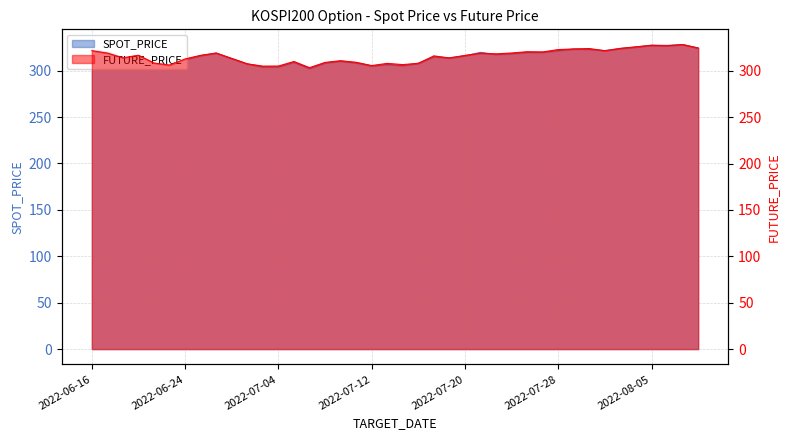

Reading left to right, what are all the values shown in this chart?

SPOT_PRICE: 2022-06-16=322.2	2022-06-17=320.1	2022-06-20=314.4	2022-06-21=316.4	2022-06-22=308.1	2022-06-23=305.4	2022-06-24=312.1	2022-06-27=316.2	2022-06-28=319.1	2022-06-29=312.9	2022-06-30=307.2	2022-07-01=304.0	2022-07-04=304.0	2022-07-05=309.0	2022-07-06=302.3	2022-07-07=308.3	2022-07-08=310.1	2022-07-11=308.3	2022-07-12=305.0	2022-07-13=306.6	2022-07-14=305.4	2022-07-15=307.9	2022-07-18=314.9	2022-07-19=313.9	2022-07-20=316.0	2022-07-21=319.7	2022-07-22=317.3	2022-07-25=318.3	2022-07-26=319.6	2022-07-27=319.7	2022-07-28=321.6	2022-07-29=323.3	2022-08-01=323.0	2022-08-02=321.6	2022-08-03=323.8	2022-08-04=325.5	2022-08-05=327.5	2022-08-08=327.2	2022-08-09=328.1	2022-08-10=324.4
FUTURE_PRICE: 2022-06-16=321.6	2022-06-17=319.0	2022-06-20=313.9	2022-06-21=316.7	2022-06-22=308.3	2022-06-23=306.1	2022-06-24=312.7	2022-06-27=316.6	2022-06-28=318.9	2022-06-29=313.3	2022-06-30=307.4	2022-07-01=304.9	2022-07-04=305.1	2022-07-05=309.9	2022-07-06=303.3	2022-07-07=308.9	2022-07-08=310.8	2022-07-11=309.1	2022-07-12=305.6	2022-07-13=307.9	2022-07-14=306.6	2022-07-15=308.0	2022-07-18=316.0	2022-07-19=313.7	2022-07-20=316.5	2022-07-21=318.8	2022-07-22=318.2	2022-07-25=319.1	2022-07-26=320.5	2022-07-27=320.2	2022-07-28=322.8	2022-07-29=323.4	2022-08-01=323.9	2022-08-02=321.5	2022-08-03=324.1	2022-08-04=325.8	2022-08-05=327.4	2022-08-08=326.9	2022-08-09=328.2	2022-08-10=324.5